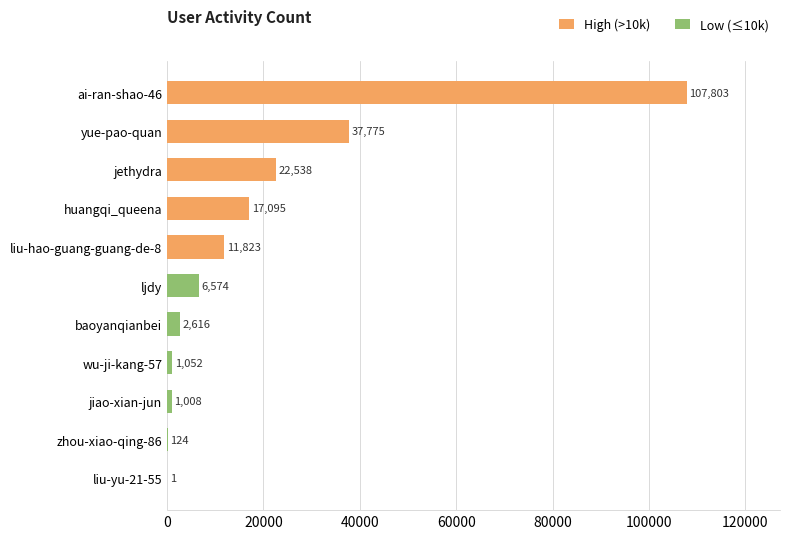

What position from the left is ai-ran-shao-46?

11